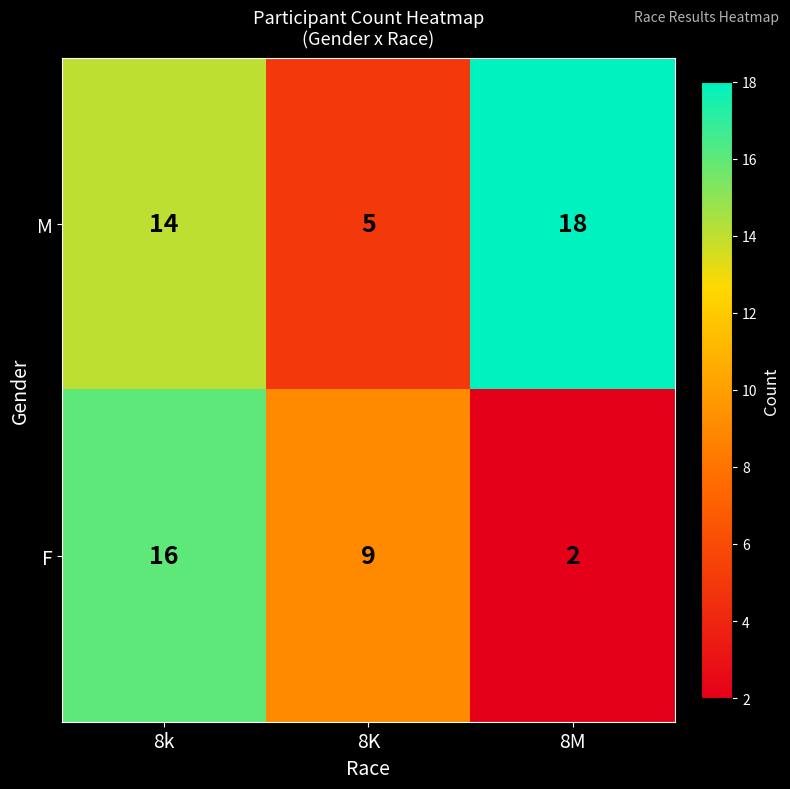

The M series shows 14 at 8k. True or false?

True